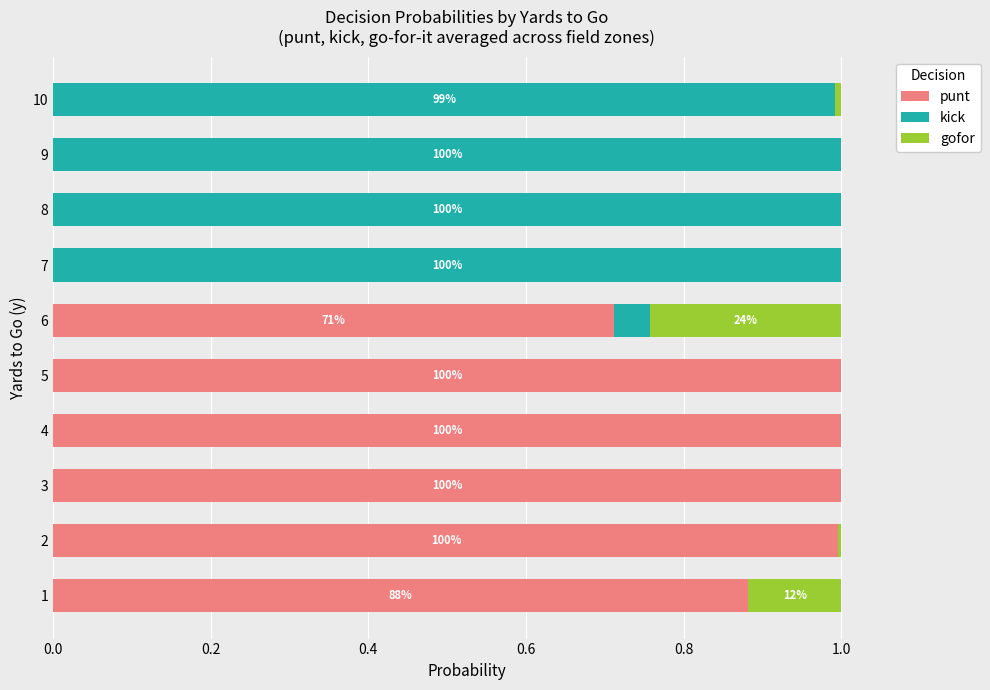

The punt series shows -0.3 at 7. True or false?

False